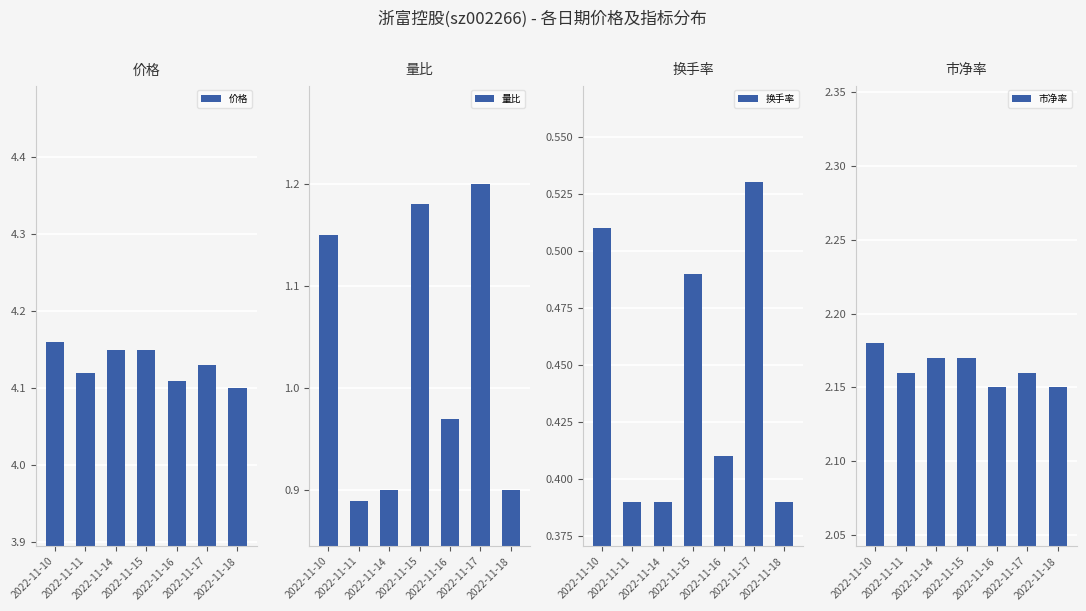

Which has a higher value, 2022-11-11 or 2022-11-15?

2022-11-15